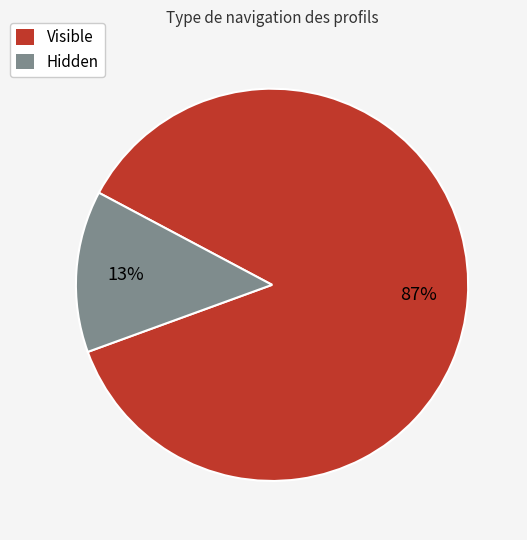

To the nearest percent, what is the average slice percentage?

50%